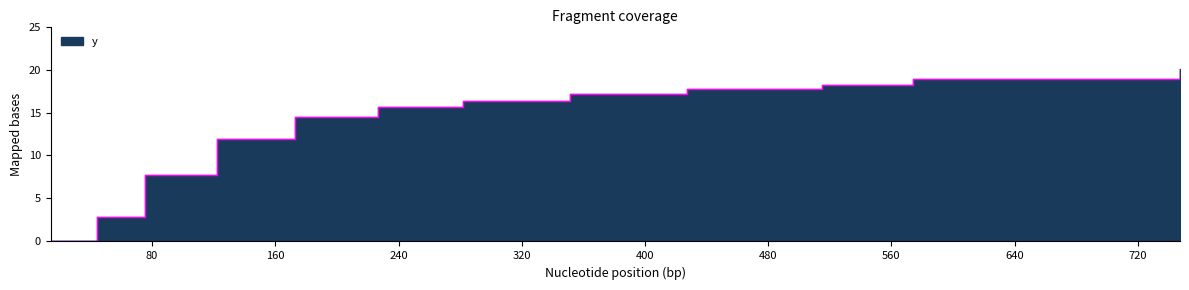

What position from the left is 351.18?

8